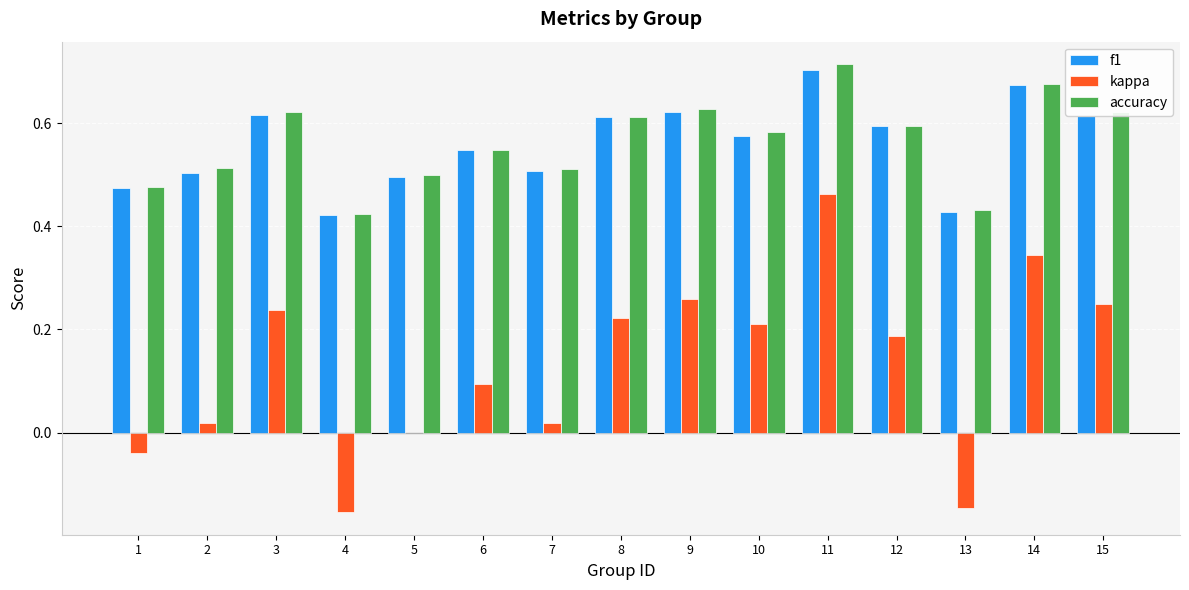

How many groups of bars are there?

15